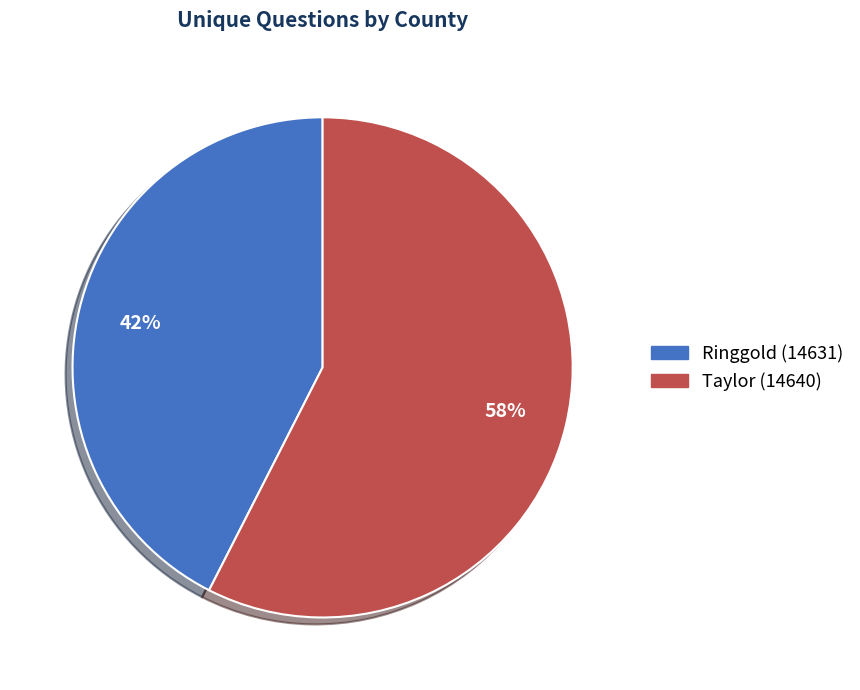

Which category accounts for the majority?

Taylor (14640)